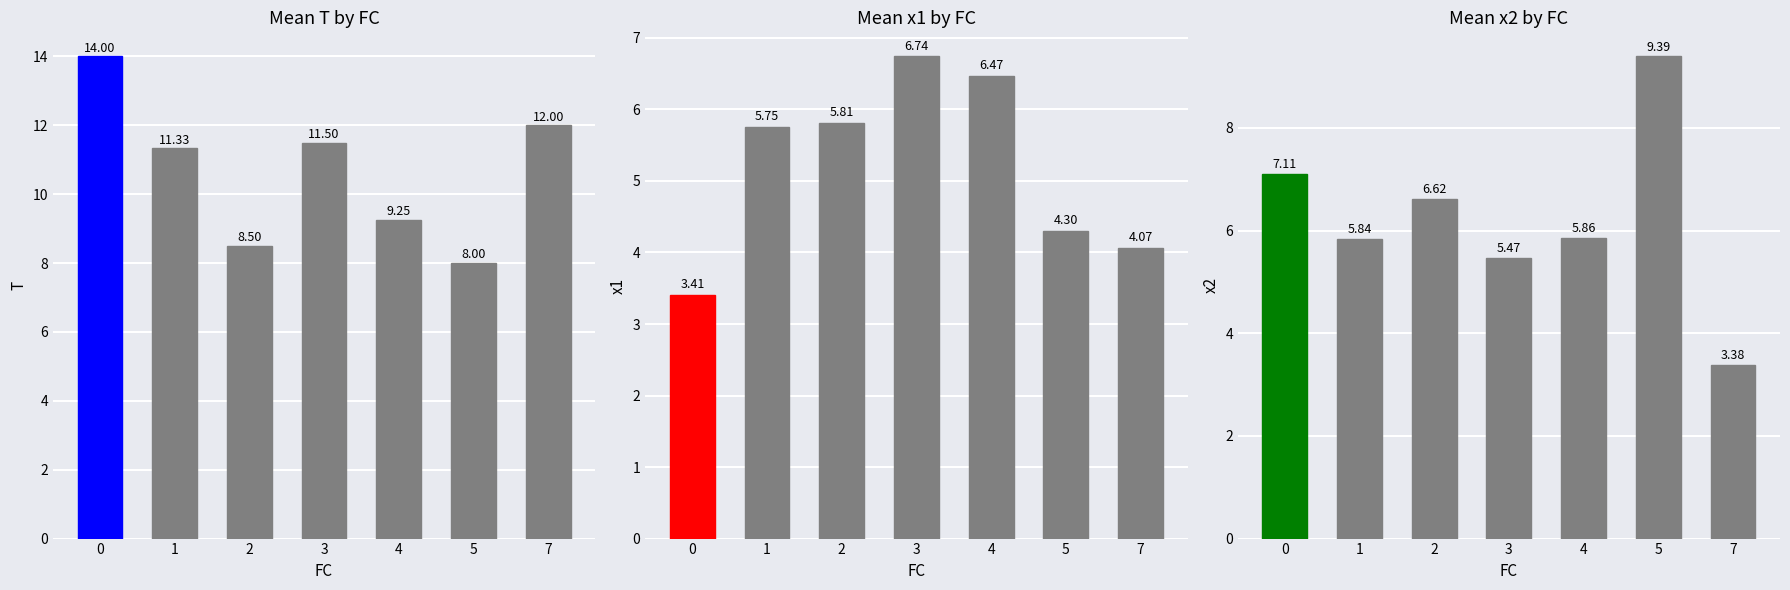

Which series has the largest range (max minus min)?

x2